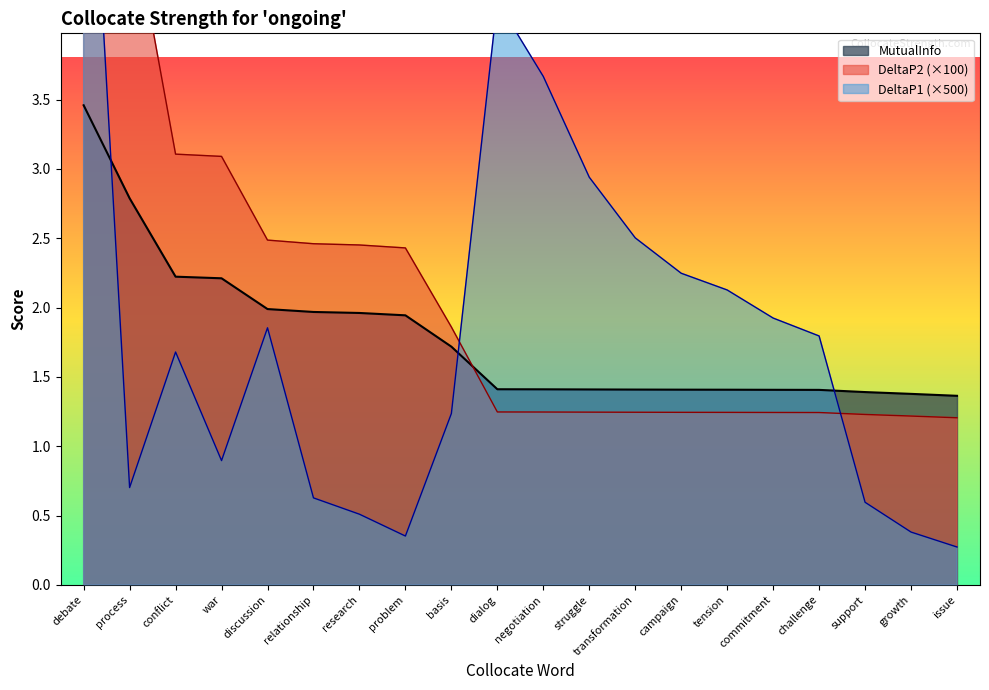

Is it true that MutualInfo equals 1.4 at commitment?

True